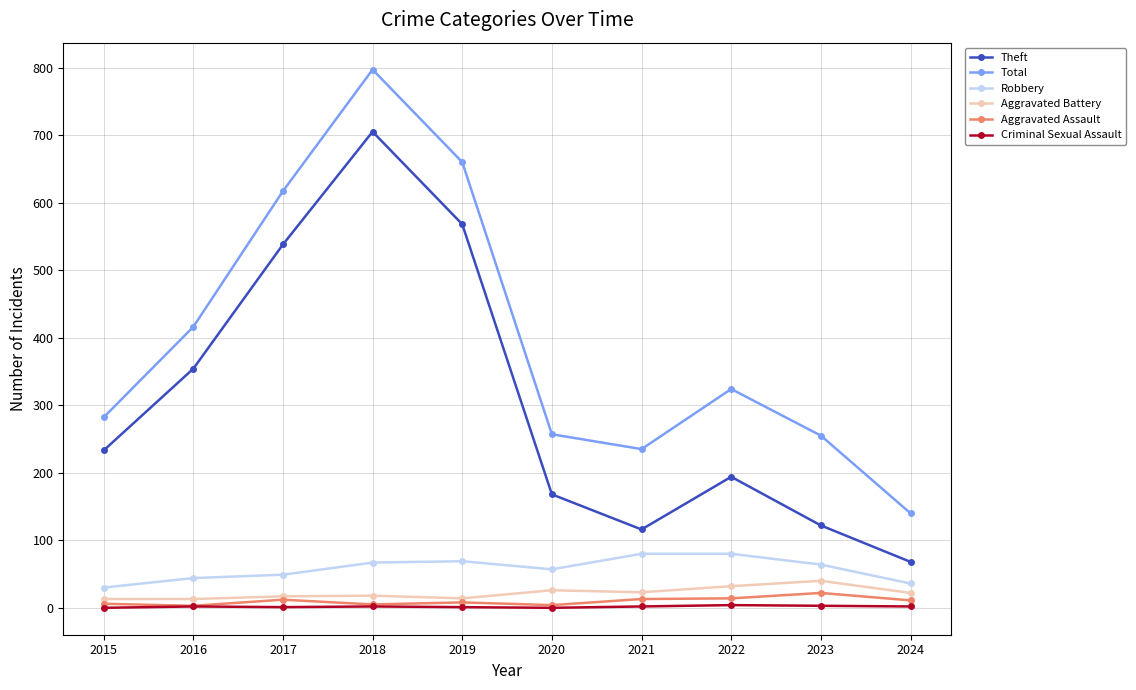

Which series has the largest total across all categories?

Total